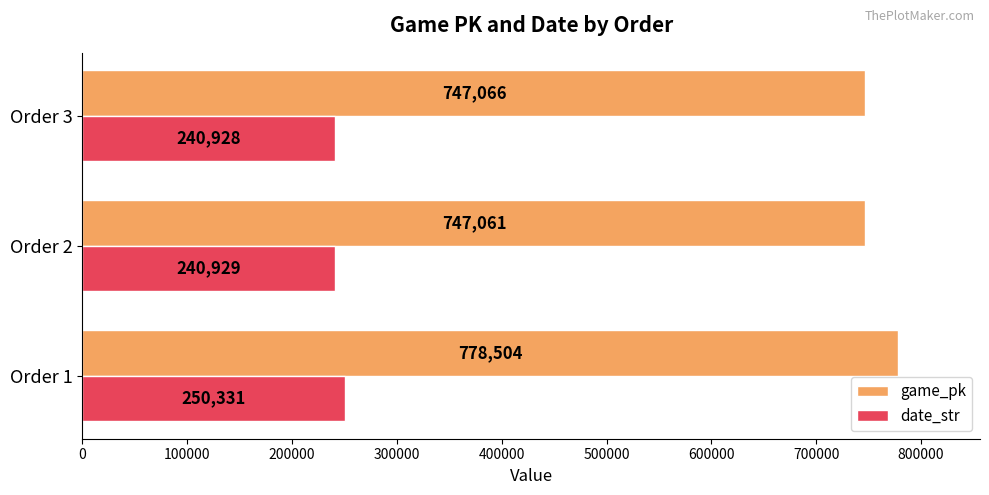

At which label does date_str reach its minimum?

Order 3